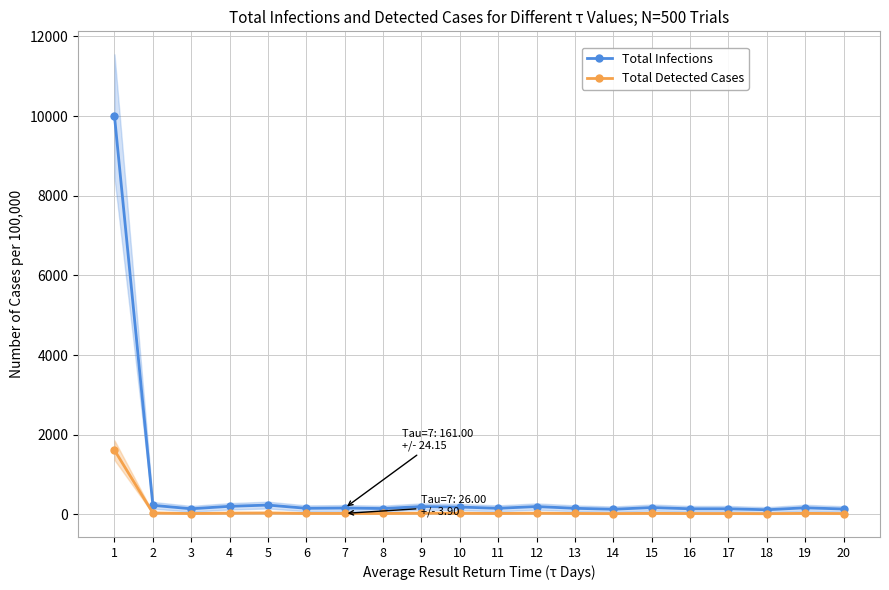

True or false: Total Infections and Total Detected Cases cross at least once.

False